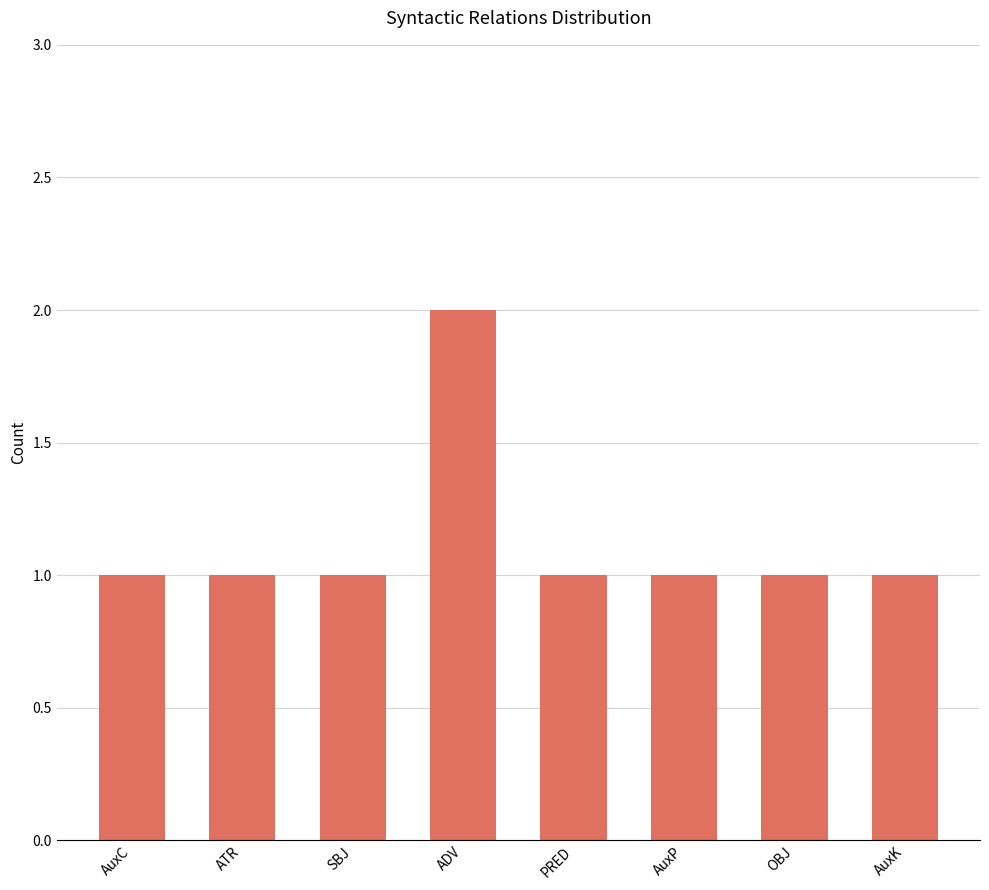

Which label corresponds to the largest value in the chart?

ADV